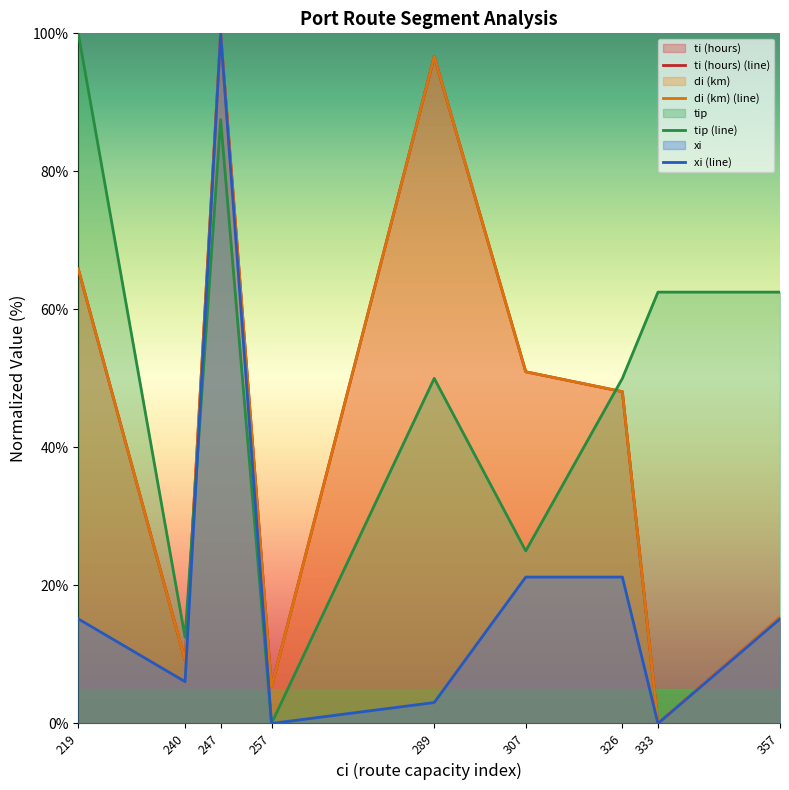

What is the total value across all series at 289?

246.3